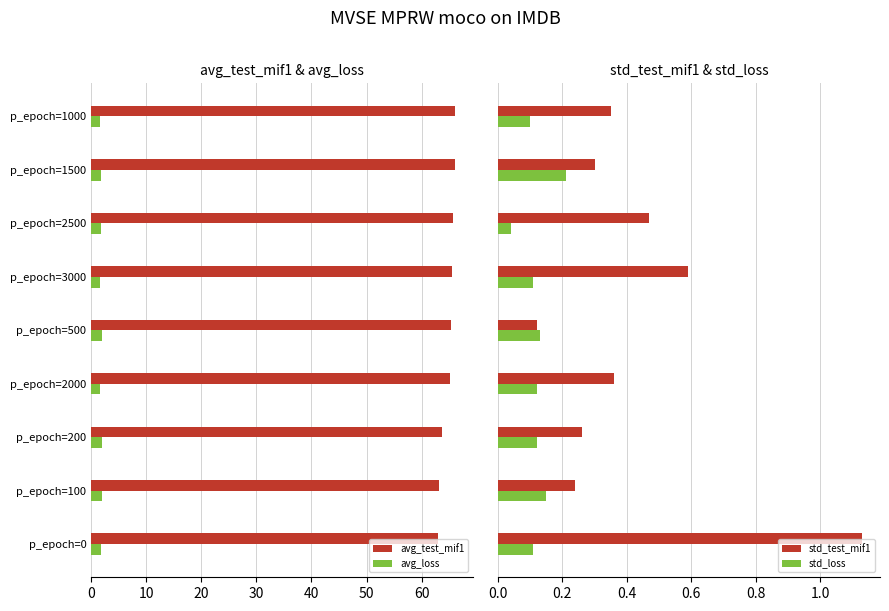

What is the difference between the maximum and second lowest values in the std_test_mif1 series?

0.9